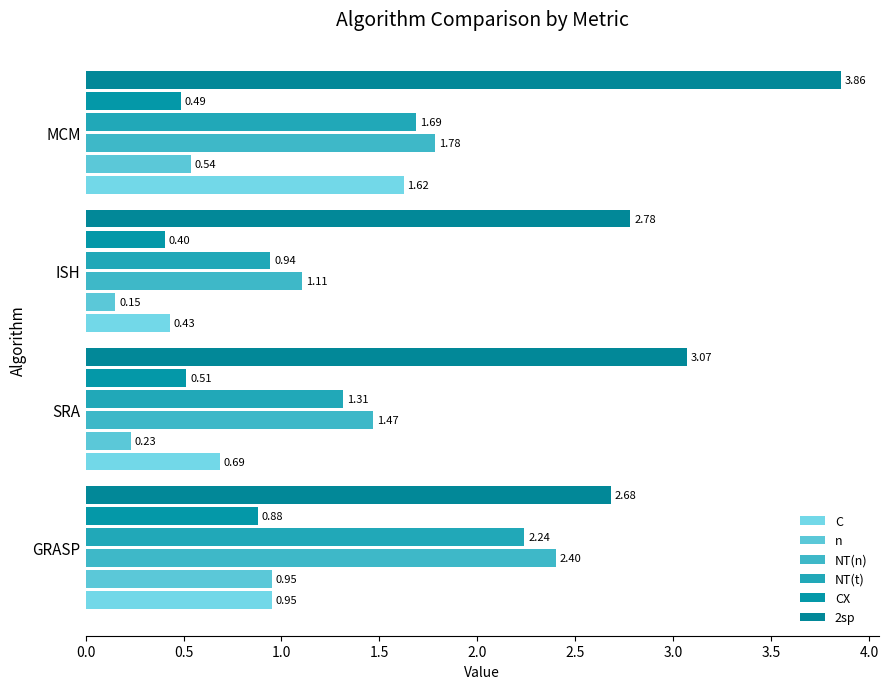

Count the number of categories in the chart.

4